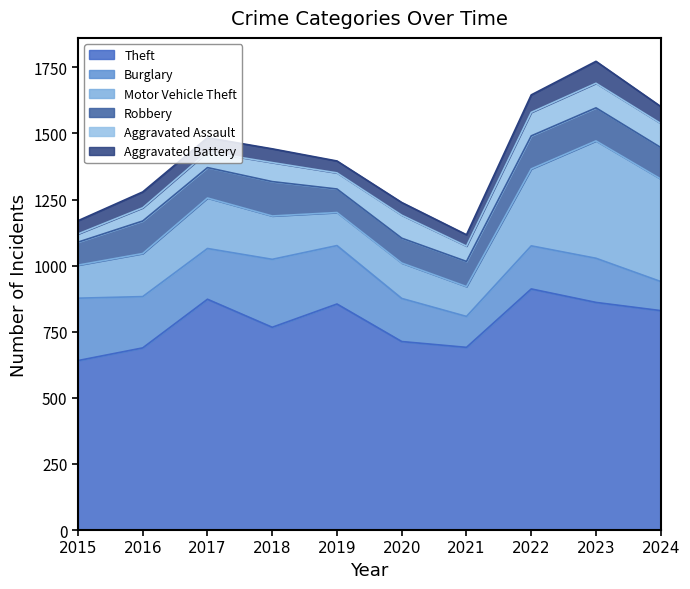

List the labels in order of Aggravated Assault value, largest first.

2023, 2024, 2022, 2020, 2018, 2019, 2017, 2021, 2016, 2015